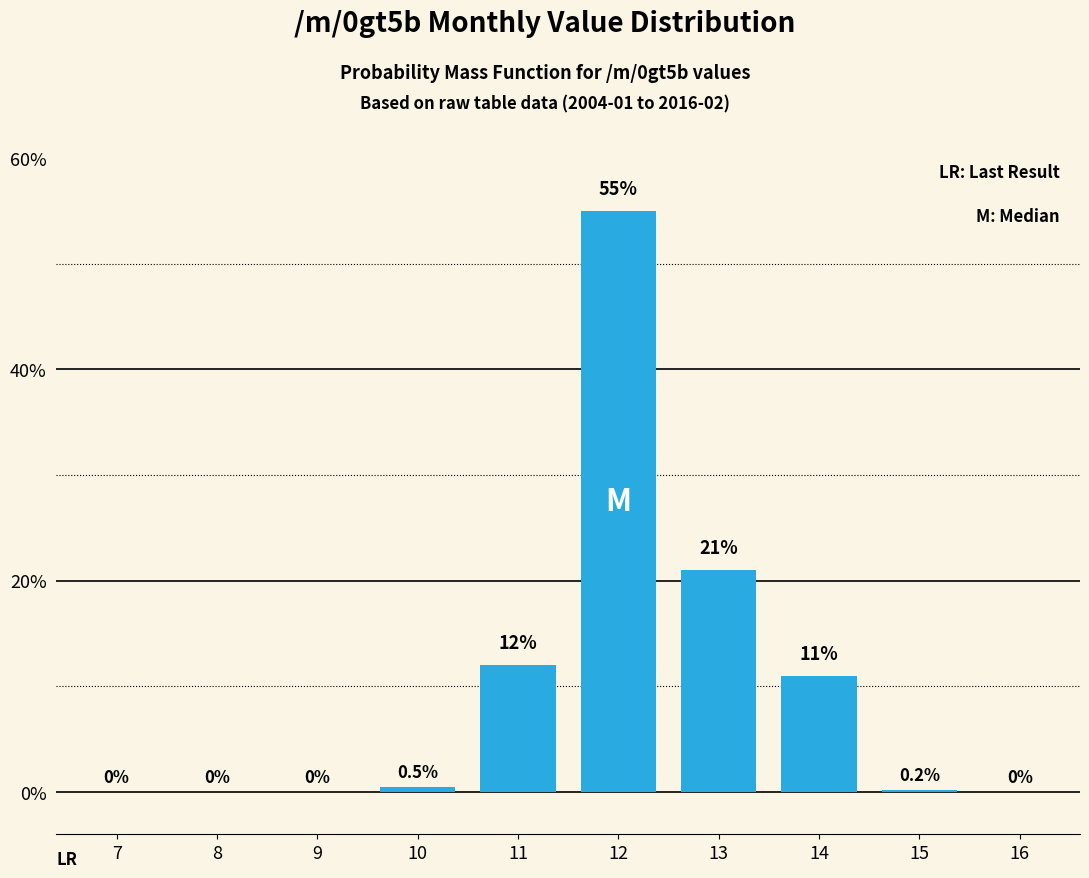

Reading right to left, what are all the values shown in this chart?

16=0.0	15=0.2	14=11.0	13=21.0	12=55.0	11=12.0	10=0.5	9=0.0	8=0.0	7=0.0